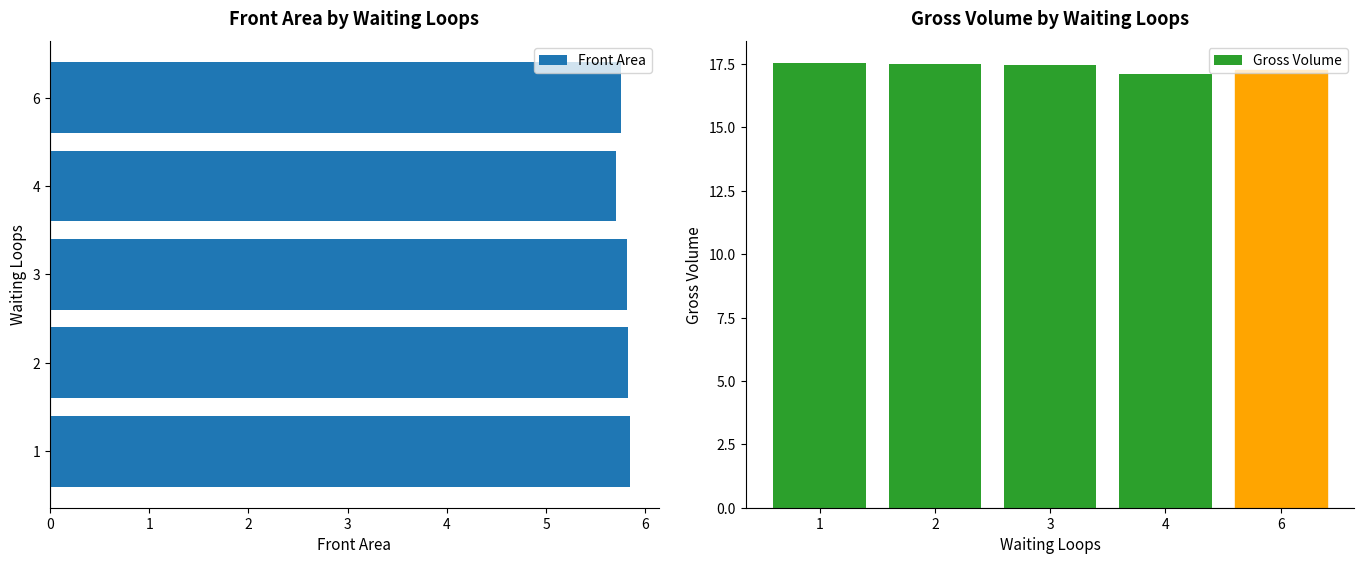

What is the difference between the maximum and second lowest values in the Front Area series?

0.1